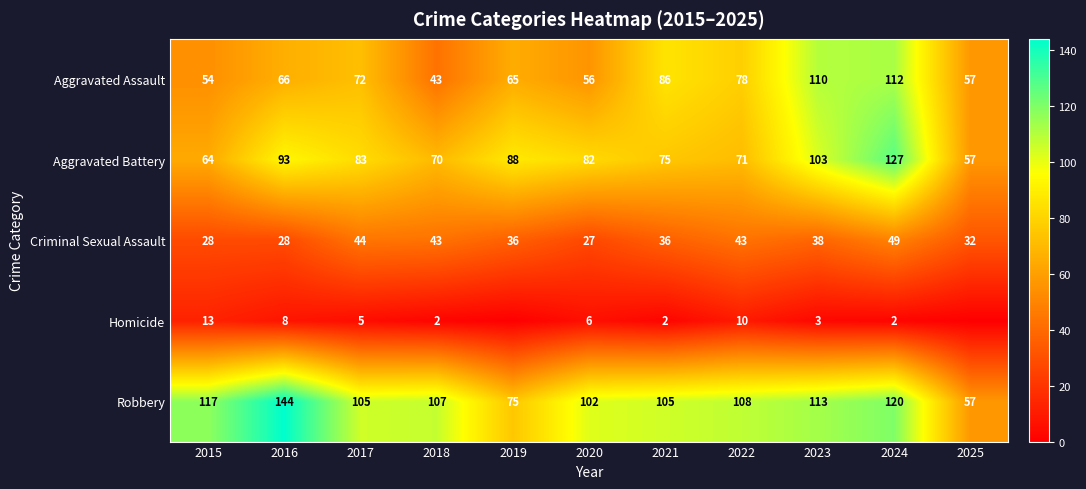

How many categories are shown in the chart?

11